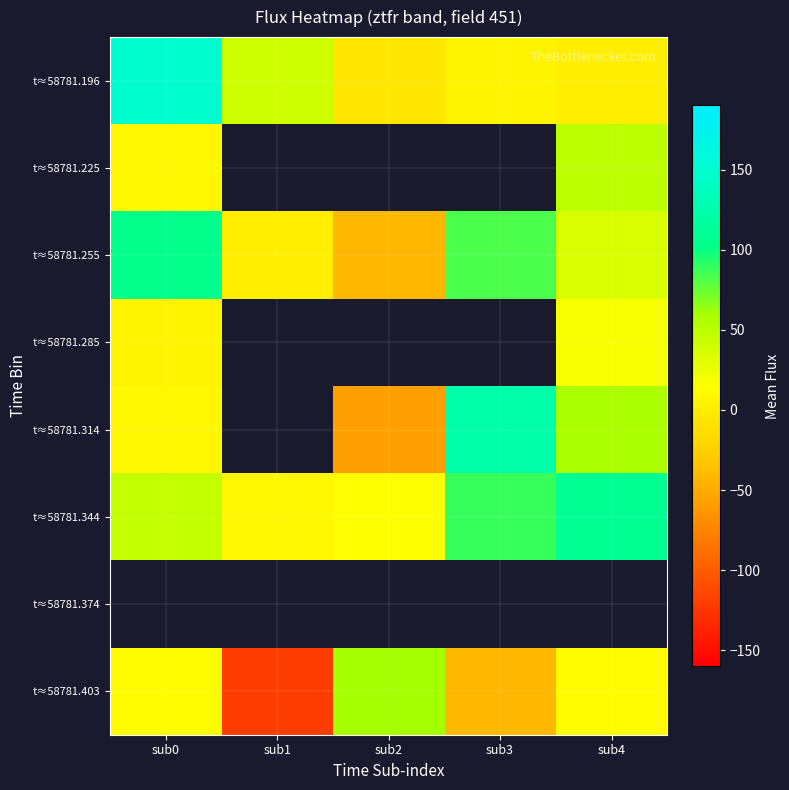

How many positive values does the t≈58781.225 series have?

2